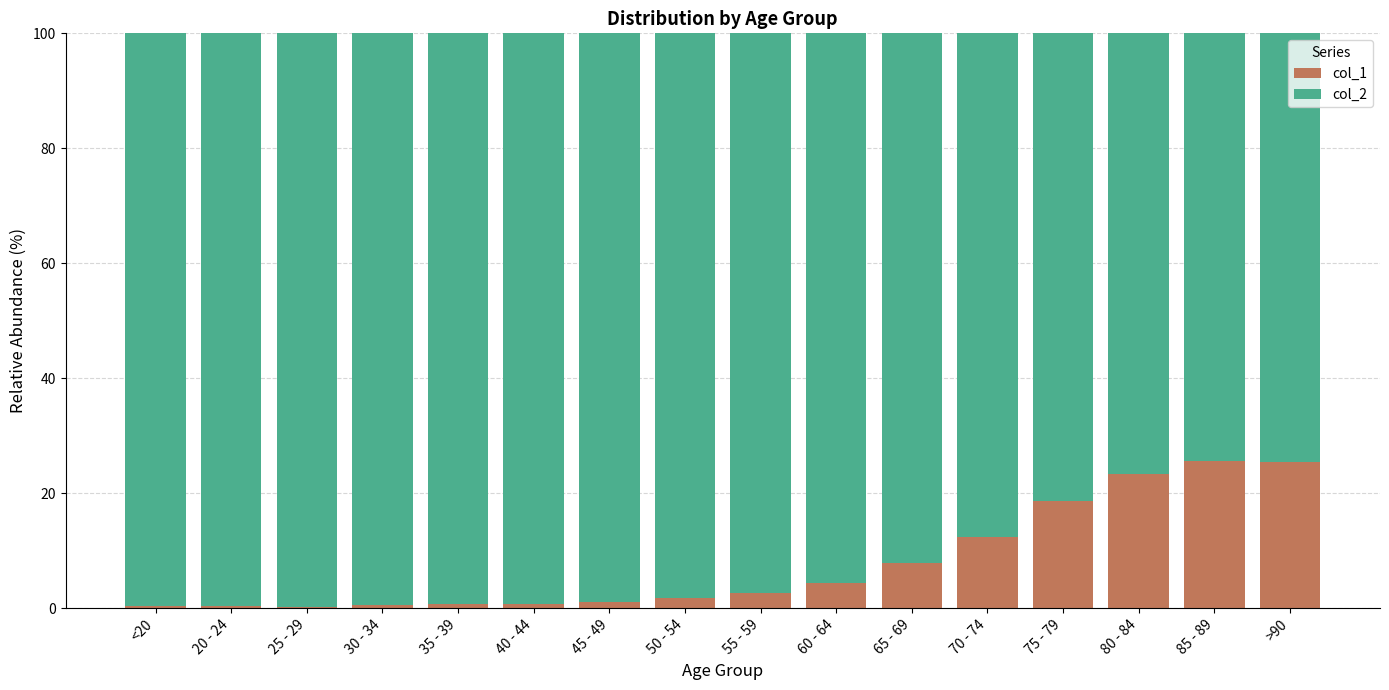

What is the sum of all col_1 values?

125.9